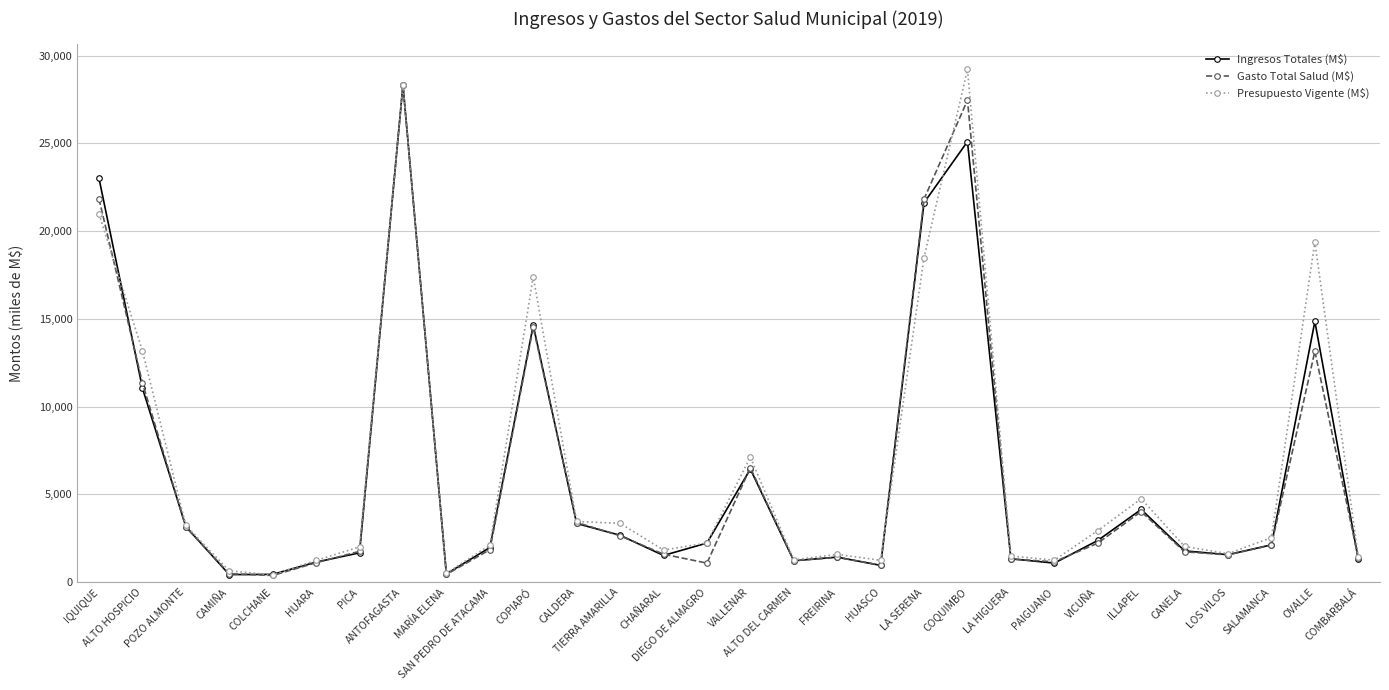

True or false: Presupuesto Vigente (M$) has more than 0 points higher than both neighbors.

True